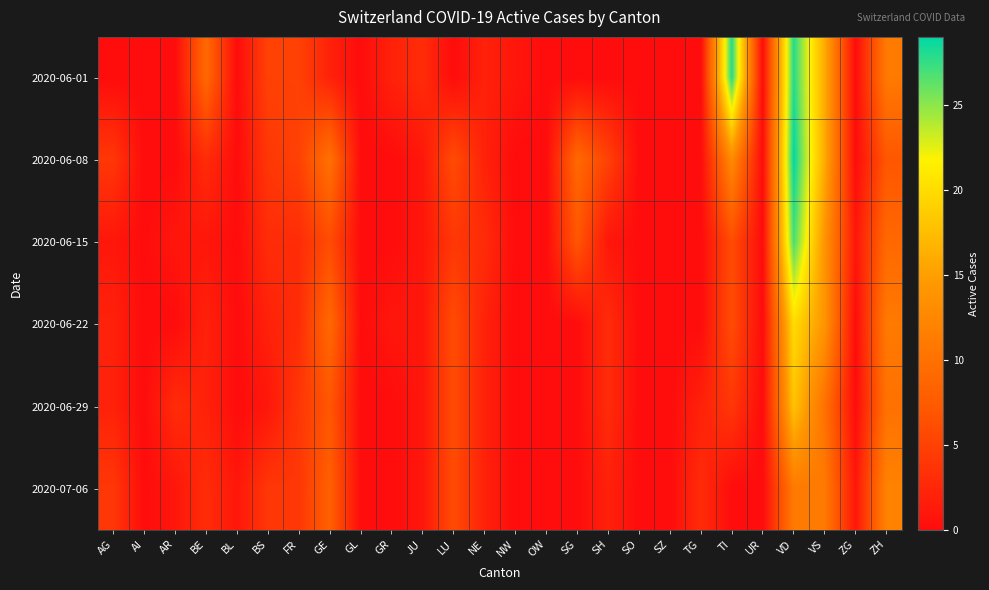

Reading left to right, extract all data points from this chart.

2020-06-01: AG=0	AI=0	AR=0	BE=9	BL=0	BS=5	FR=5	GE=2	GL=0	GR=2	JU=3	LU=0	NE=2	NW=1	OW=0	SG=0	SH=0	SO=0	SZ=0	TG=0	TI=28	UR=0	VD=28	VS=16	ZG=0	ZH=11
2020-06-08: AG=4	AI=0	AR=0	BE=3	BL=0	BS=4	FR=5	GE=10	GL=0	GR=0	JU=1	LU=6	NE=2	NW=0	OW=0	SG=9	SH=5	SO=0	SZ=0	TG=0	TI=13	UR=0	VD=29	VS=16	ZG=0	ZH=7
2020-06-15: AG=1	AI=0	AR=1	BE=1	BL=0	BS=3	FR=3	GE=6	GL=0	GR=0	JU=1	LU=4	NE=3	NW=0	OW=0	SG=7	SH=1	SO=0	SZ=0	TG=0	TI=6	UR=0	VD=27	VS=14	ZG=1	ZH=9
2020-06-22: AG=2	AI=0	AR=0	BE=2	BL=0	BS=2	FR=3	GE=9	GL=0	GR=1	JU=1	LU=6	NE=2	NW=0	OW=0	SG=0	SH=3	SO=0	SZ=0	TG=0	TI=6	UR=0	VD=20	VS=14	ZG=0	ZH=11
2020-06-29: AG=2	AI=0	AR=3	BE=2	BL=0	BS=1	FR=4	GE=7	GL=0	GR=0	JU=1	LU=6	NE=2	NW=0	OW=0	SG=0	SH=3	SO=0	SZ=0	TG=2	TI=4	UR=0	VD=18	VS=10	ZG=0	ZH=10
2020-07-06: AG=4	AI=0	AR=1	BE=3	BL=1	BS=4	FR=4	GE=8	GL=0	GR=0	JU=1	LU=6	NE=2	NW=0	OW=0	SG=0	SH=2	SO=0	SZ=0	TG=3	TI=0	UR=0	VD=11	VS=11	ZG=1	ZH=12